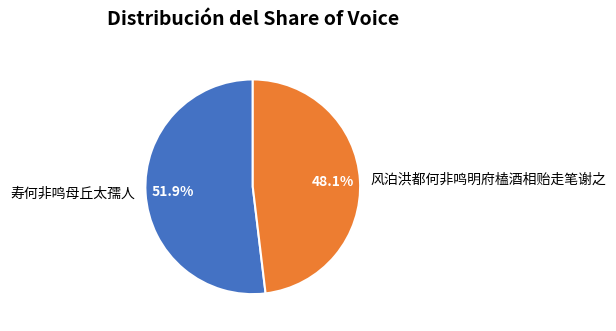

To the nearest percent, what is the combined percentage of 寿何非鸣母丘太孺人 and 风泊洪都何非鸣明府榼酒相贻走笔谢之?

100%